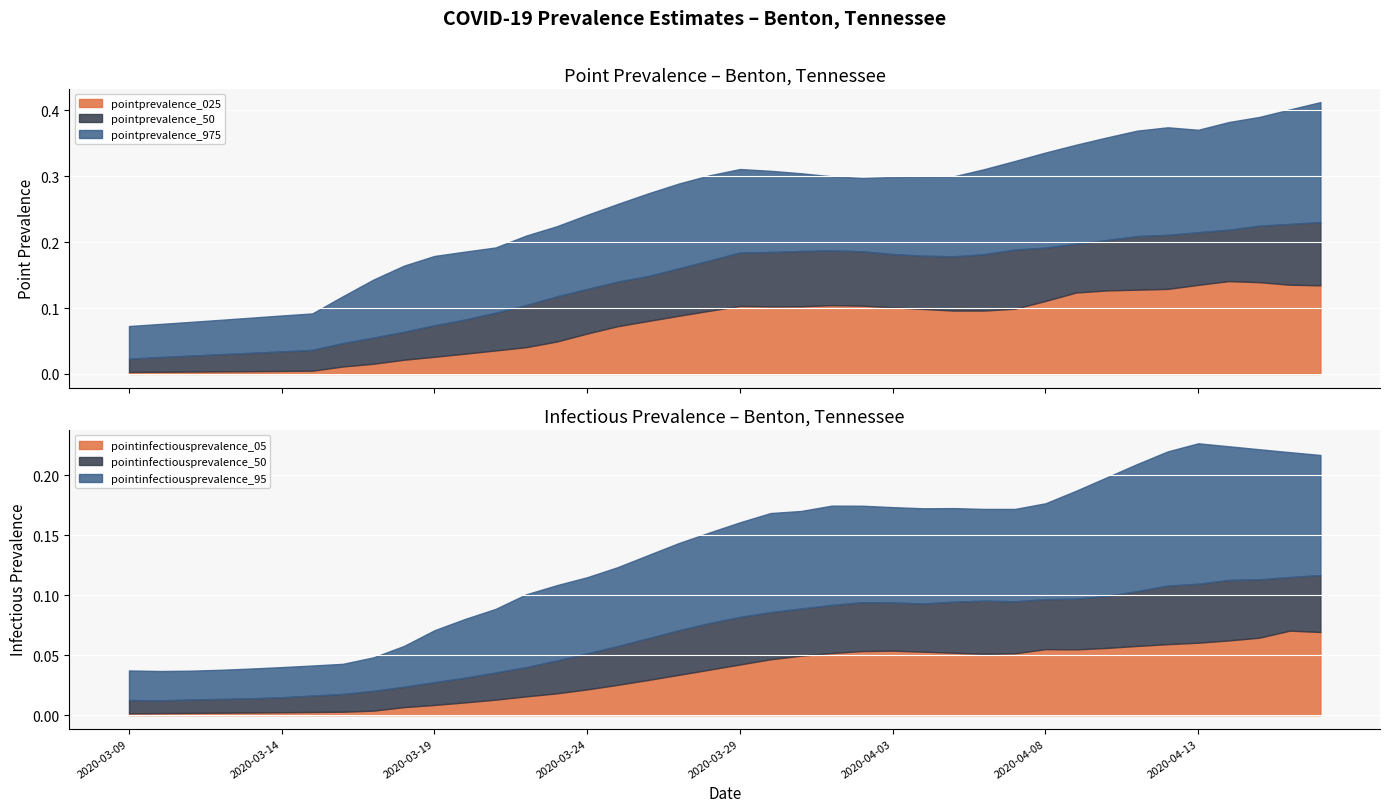

In pointinfectiousprevalence_50, how many points are higher than both neighbors (excluding endpoints)?

2